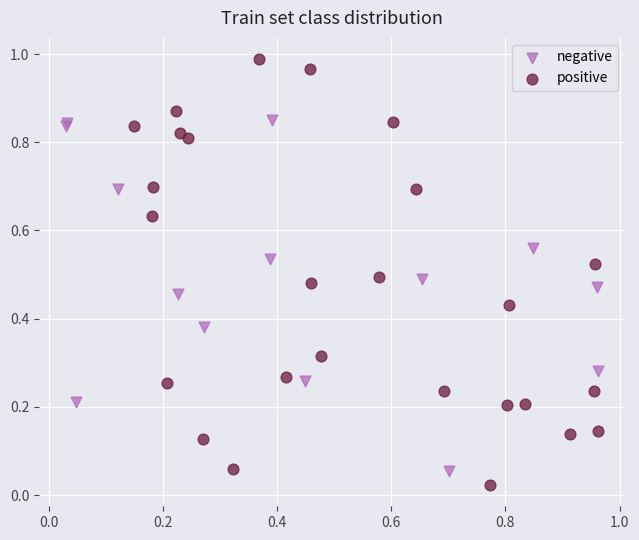

Which series contains the lowest Y value?

positive